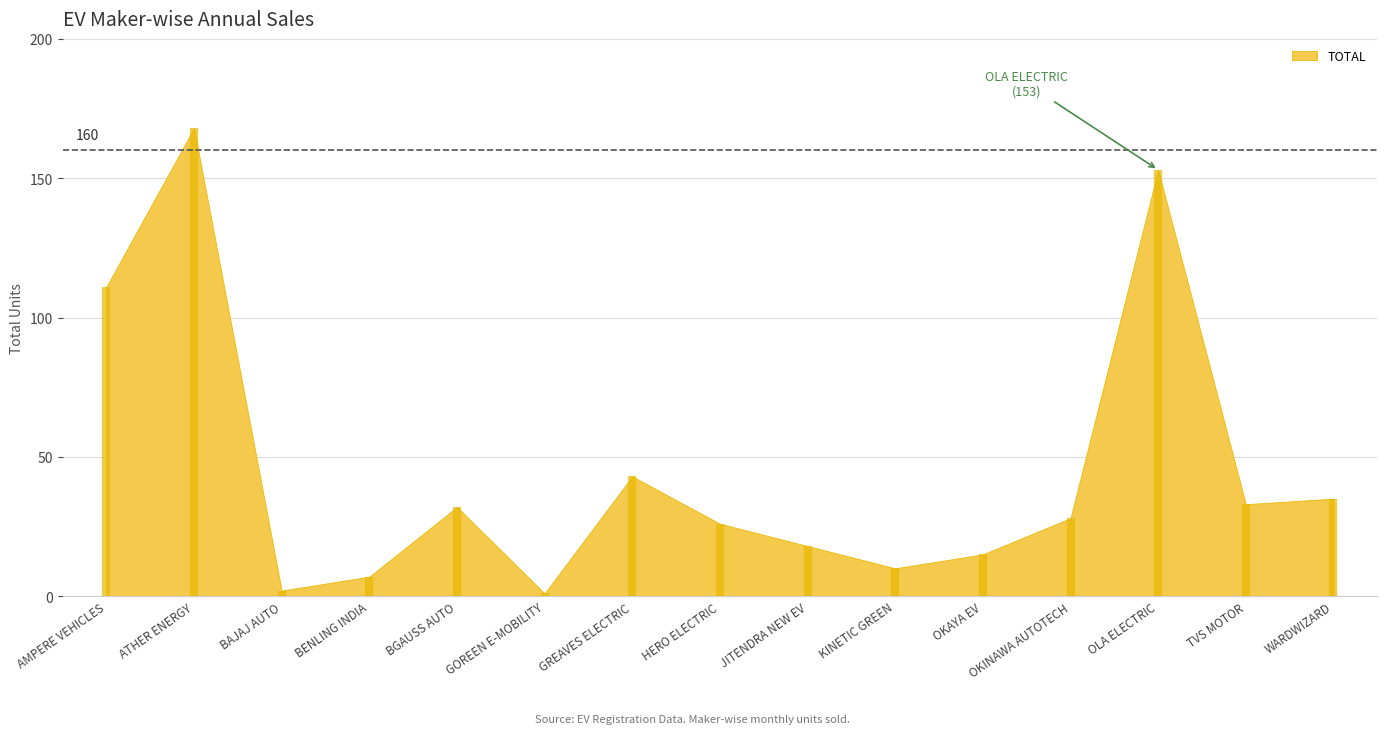

List the labels in order of value, smallest first.

GOREEN E-MOBILITY, BAJAJ AUTO, BENLING INDIA, KINETIC GREEN, OKAYA EV, JITENDRA NEW EV, HERO ELECTRIC, OKINAWA AUTOTECH, BGAUSS AUTO, TVS MOTOR, WARDWIZARD, GREAVES ELECTRIC, AMPERE VEHICLES, OLA ELECTRIC, ATHER ENERGY